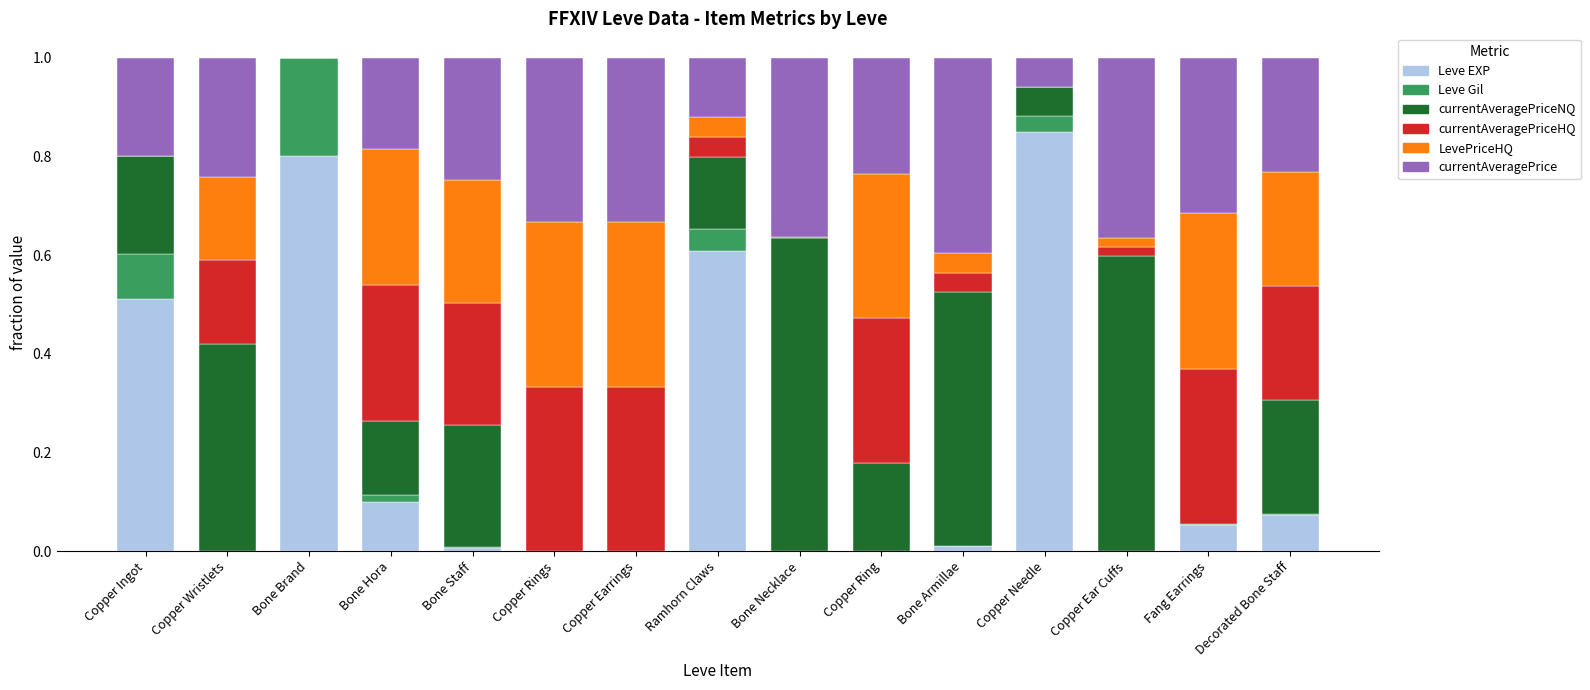

Is it true that Leve EXP equals 1.3 at Bone Brand?

False